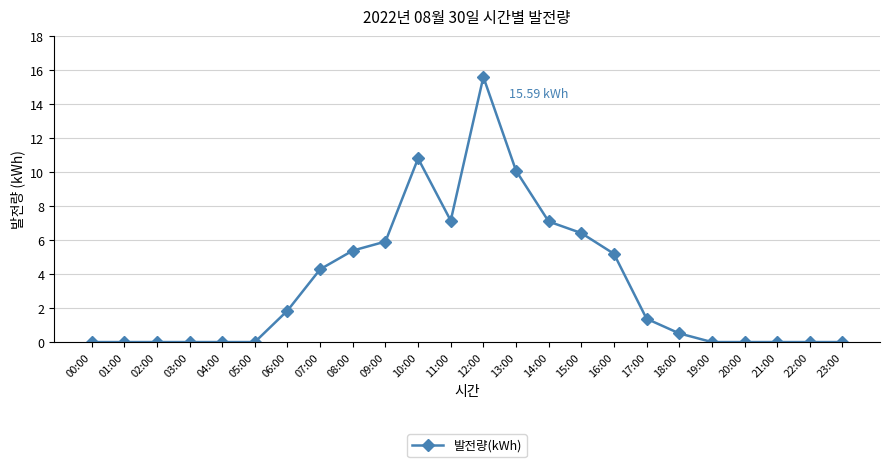

Between 08:00 and 06:00, which is larger?

08:00